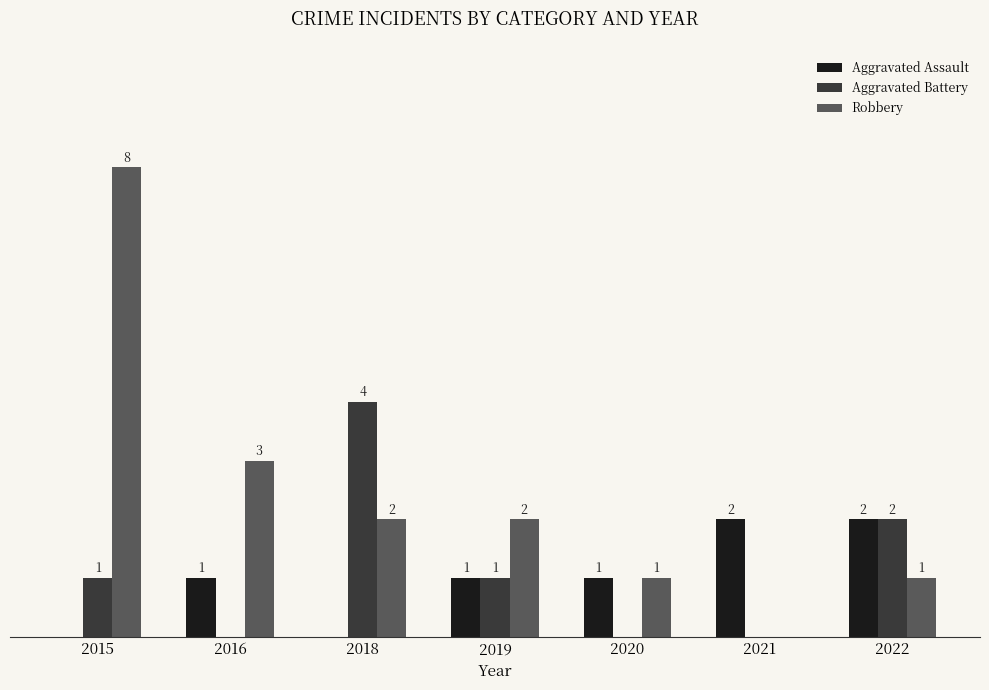

Which series has the largest total across all categories?

Robbery